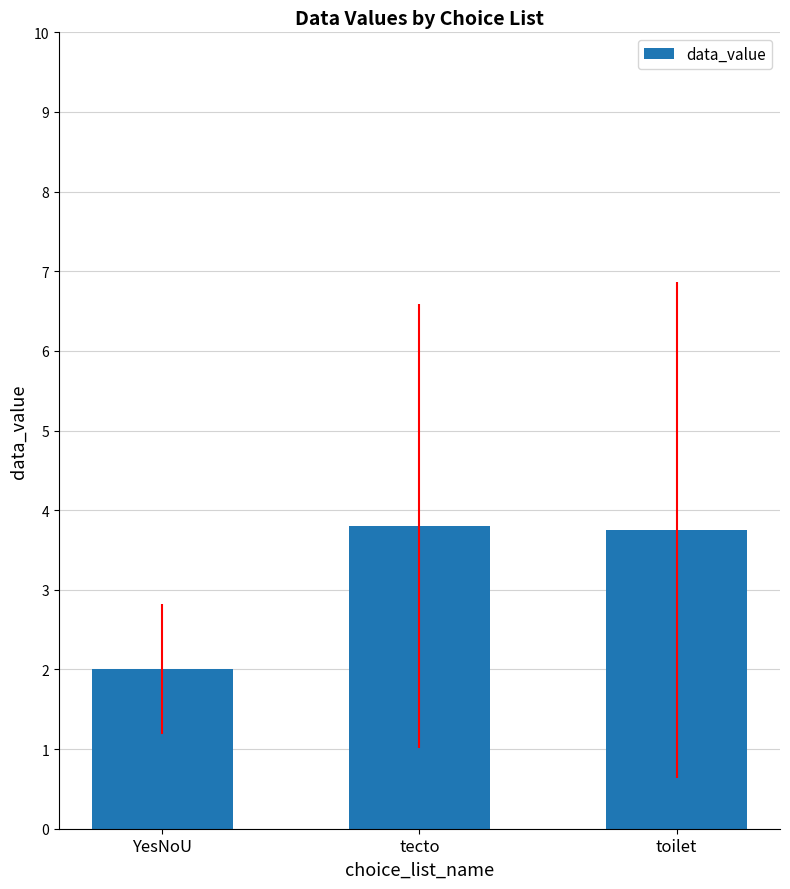

Which has a higher value, YesNoU or tecto?

tecto